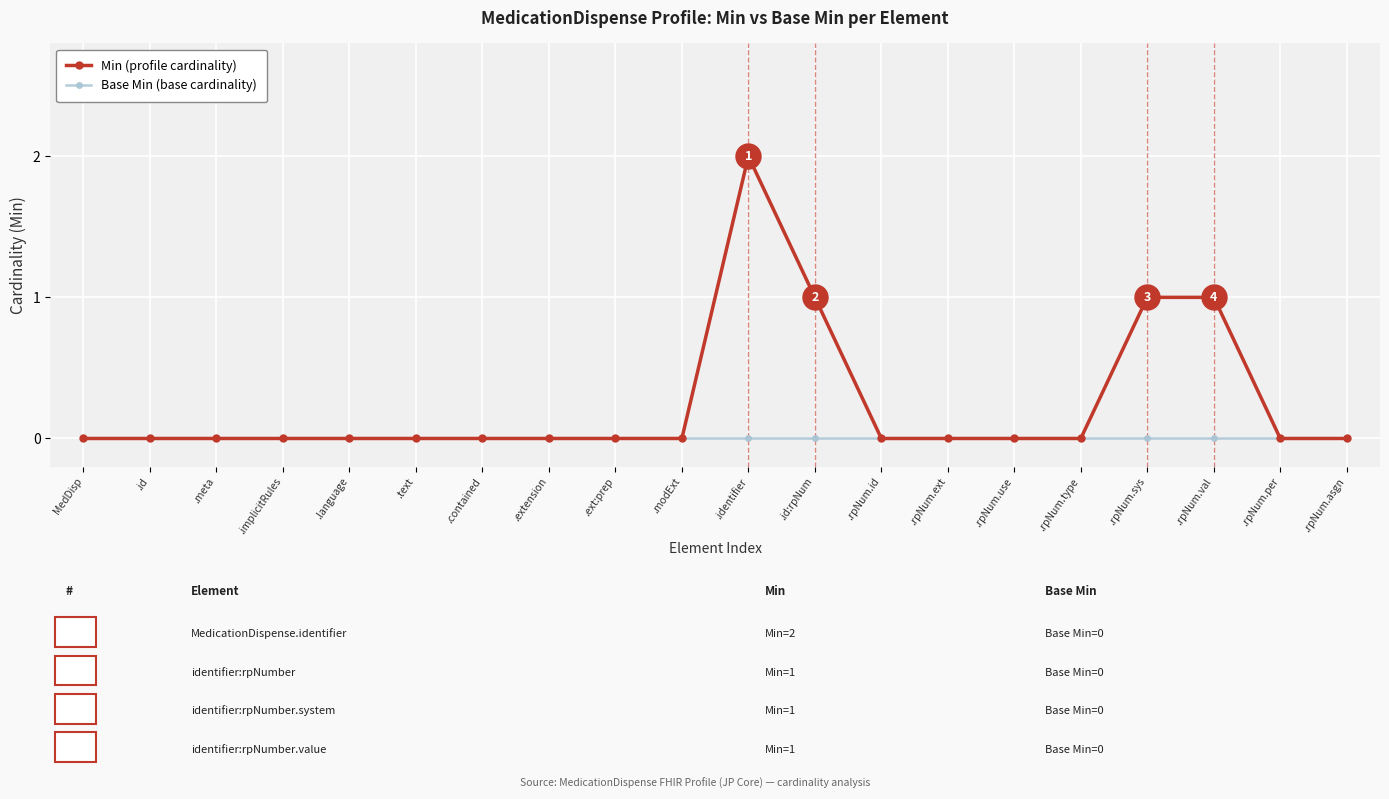

List the series in order of their peak value, highest first.

Min (profile cardinality), Base Min (base cardinality)